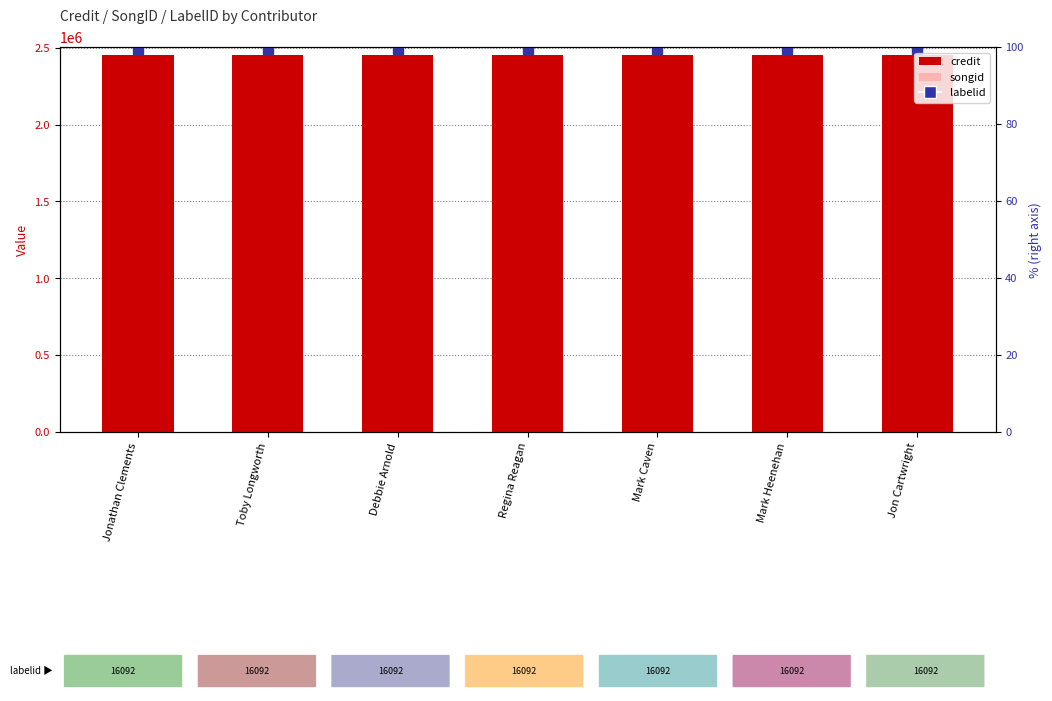

What is the average value of the songid series?

2178039